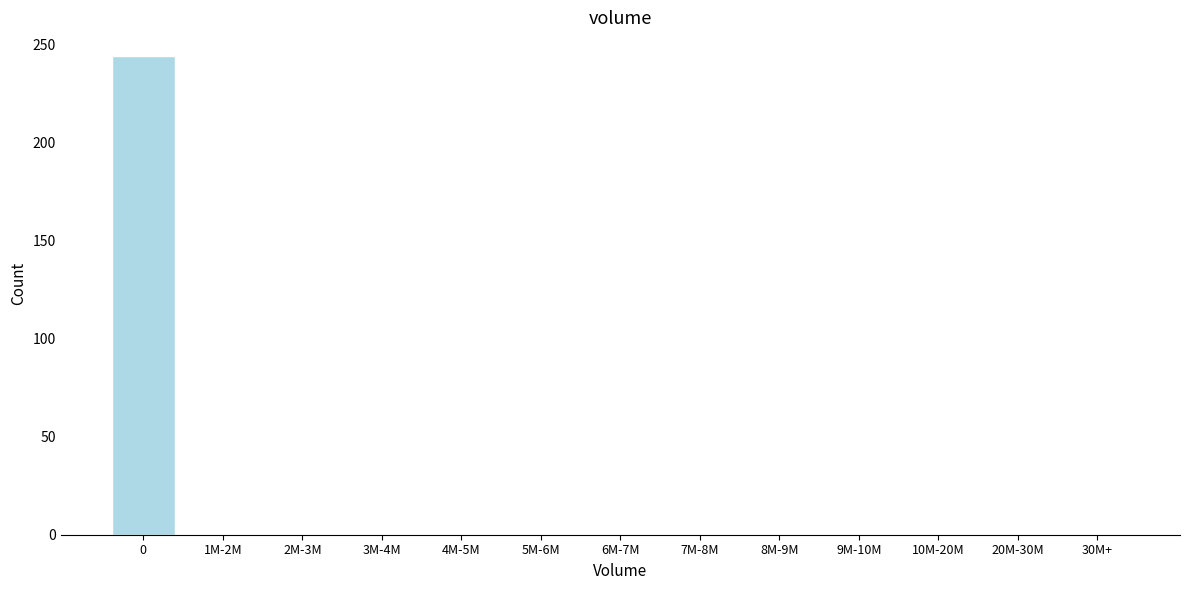

Reading right to left, what are all the values shown in this chart?

30M+=0	20M-30M=0	10M-20M=0	9M-10M=0	8M-9M=0	7M-8M=0	6M-7M=0	5M-6M=0	4M-5M=0	3M-4M=0	2M-3M=0	1M-2M=0	0=244